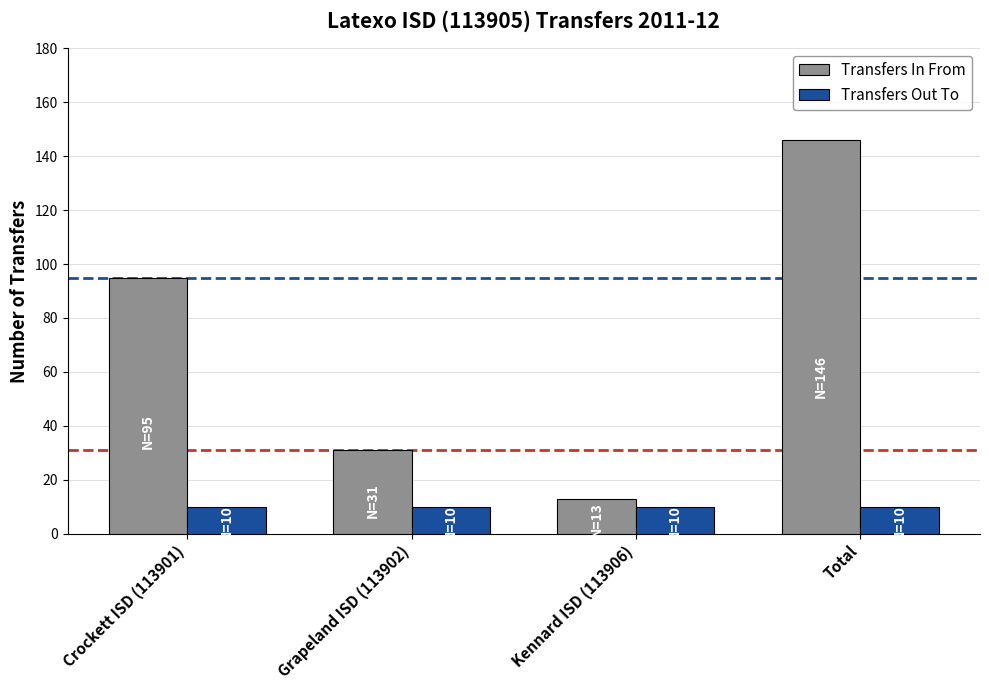

Reading right to left, list all the values displayed in this chart.

Transfers In From: Total=146	Kennard ISD (113906)=13	Grapeland ISD (113902)=31	Crockett ISD (113901)=95
Transfers Out To: Total=10	Kennard ISD (113906)=10	Grapeland ISD (113902)=10	Crockett ISD (113901)=10